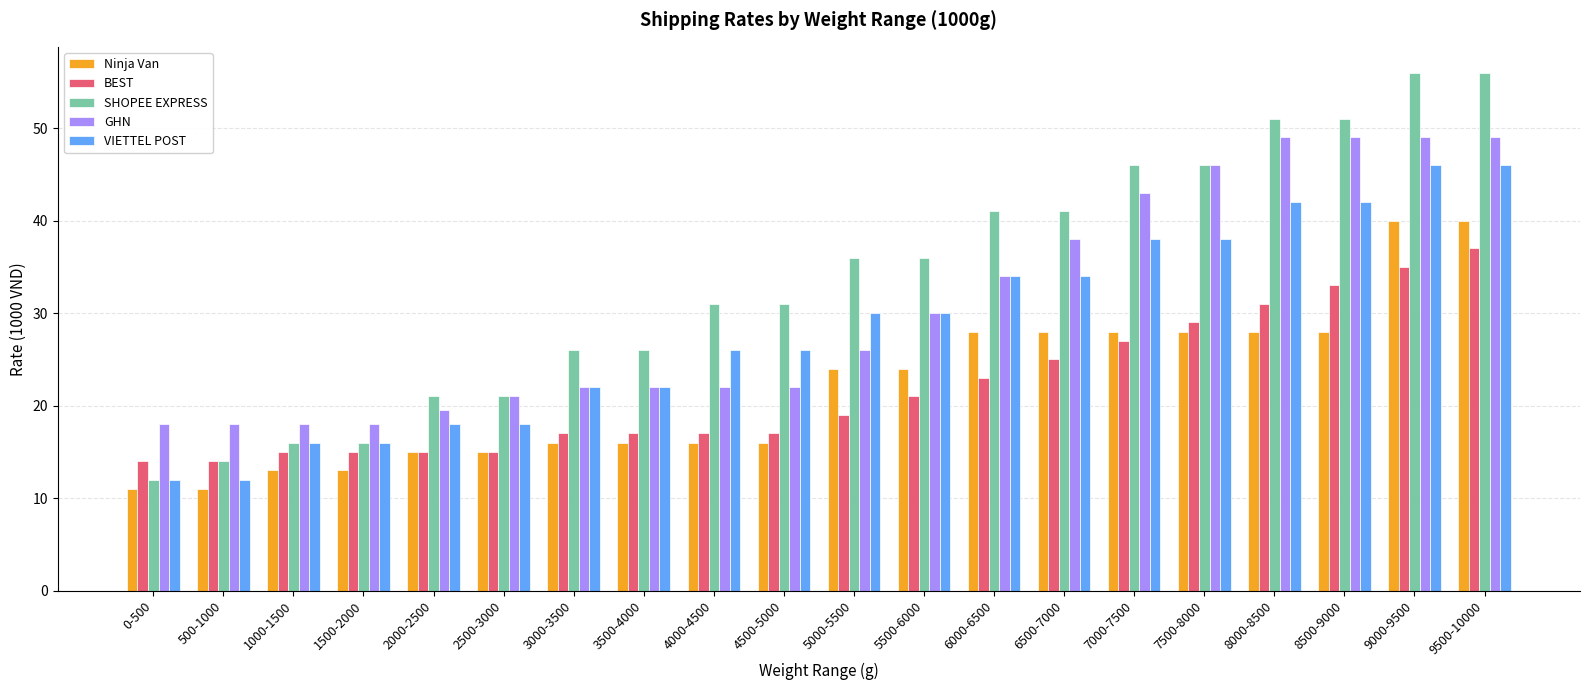

Reading left to right, transcribe all the data shown in this chart.

Ninja Van: 0-500=11.0	500-1000=11.0	1000-1500=13.0	1500-2000=13.0	2000-2500=15.0	2500-3000=15.0	3000-3500=16.0	3500-4000=16.0	4000-4500=16.0	4500-5000=16.0	5000-5500=24.0	5500-6000=24.0	6000-6500=28.0	6500-7000=28.0	7000-7500=28.0	7500-8000=28.0	8000-8500=28.0	8500-9000=28.0	9000-9500=40.0	9500-10000=40.0
BEST: 0-500=14.0	500-1000=14.0	1000-1500=15.0	1500-2000=15.0	2000-2500=15.0	2500-3000=15.0	3000-3500=17.0	3500-4000=17.0	4000-4500=17.0	4500-5000=17.0	5000-5500=19.0	5500-6000=21.0	6000-6500=23.0	6500-7000=25.0	7000-7500=27.0	7500-8000=29.0	8000-8500=31.0	8500-9000=33.0	9000-9500=35.0	9500-10000=37.0
SHOPEE EXPRESS: 0-500=12.0	500-1000=14.0	1000-1500=16.0	1500-2000=16.0	2000-2500=21.0	2500-3000=21.0	3000-3500=26.0	3500-4000=26.0	4000-4500=31.0	4500-5000=31.0	5000-5500=36.0	5500-6000=36.0	6000-6500=41.0	6500-7000=41.0	7000-7500=46.0	7500-8000=46.0	8000-8500=51.0	8500-9000=51.0	9000-9500=56.0	9500-10000=56.0
GHN: 0-500=18.0	500-1000=18.0	1000-1500=18.0	1500-2000=18.0	2000-2500=19.5	2500-3000=21.0	3000-3500=22.0	3500-4000=22.0	4000-4500=22.0	4500-5000=22.0	5000-5500=26.0	5500-6000=30.0	6000-6500=34.0	6500-7000=38.0	7000-7500=43.0	7500-8000=46.0	8000-8500=49.0	8500-9000=49.0	9000-9500=49.0	9500-10000=49.0
VIETTEL POST: 0-500=12.0	500-1000=12.0	1000-1500=16.0	1500-2000=16.0	2000-2500=18.0	2500-3000=18.0	3000-3500=22.0	3500-4000=22.0	4000-4500=26.0	4500-5000=26.0	5000-5500=30.0	5500-6000=30.0	6000-6500=34.0	6500-7000=34.0	7000-7500=38.0	7500-8000=38.0	8000-8500=42.0	8500-9000=42.0	9000-9500=46.0	9500-10000=46.0